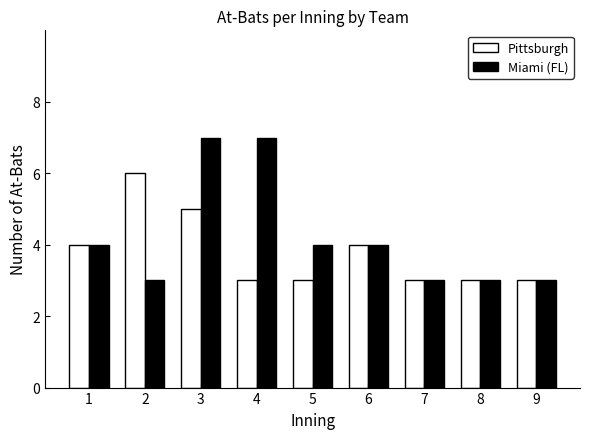

Which series has the largest range (max minus min)?

Miami (FL)